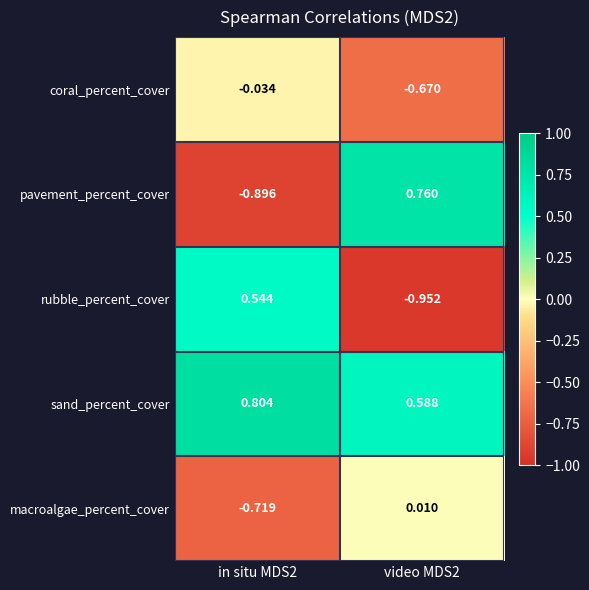

Which series has the largest total across all categories?

sand_percent_cover